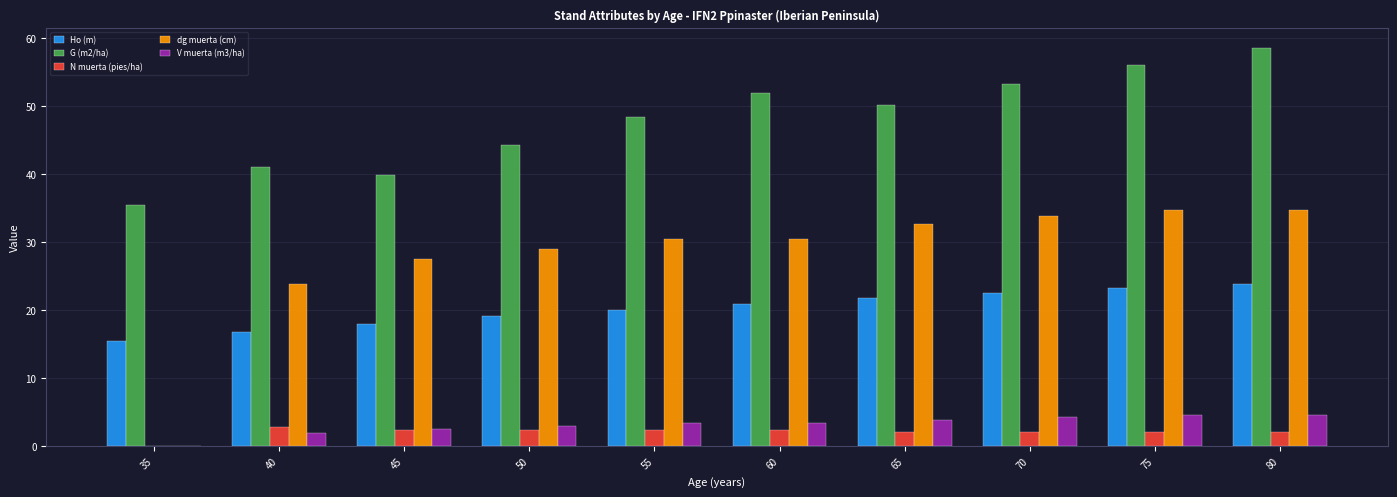

The value of V muerta (m3/ha) at 70 is 4.2. True or false?

True